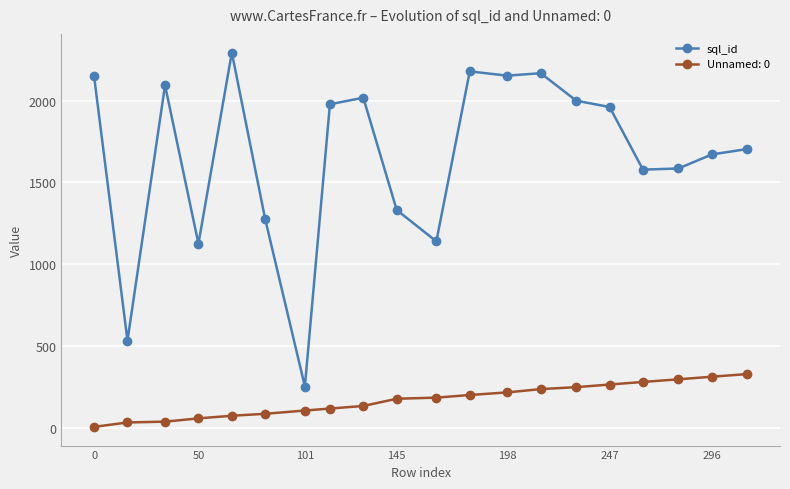

Rank the series by their maximum value, from lowest to highest.

Unnamed: 0, sql_id